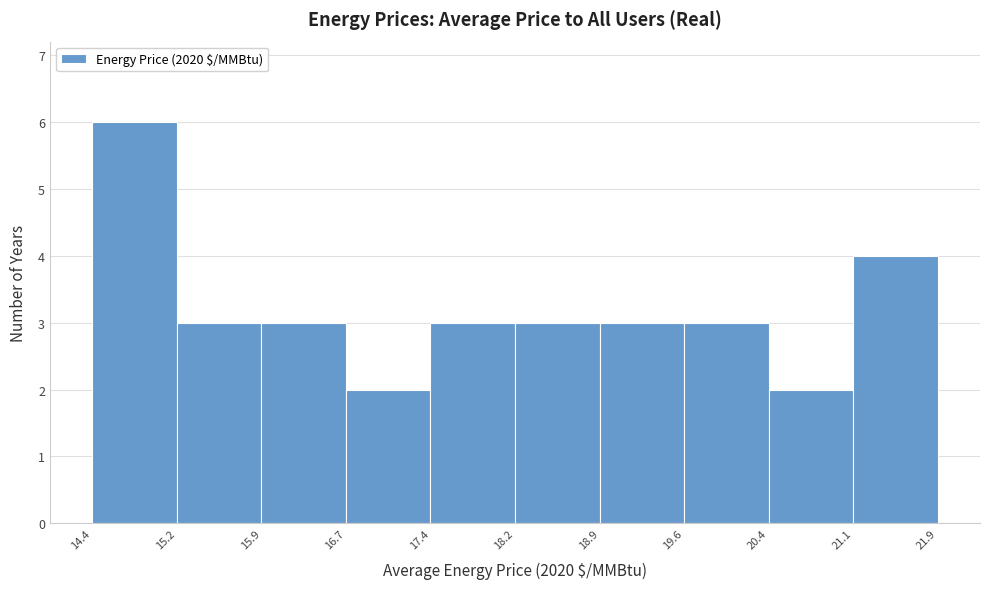

Reading left to right, transcribe this chart: for each bar, give the range it covers on the x-axis and its height. The values are not printed on the chart, so give them approximately, as read against the axis.

14.4 to 15.2: 6
15.2 to 15.9: 3
15.9 to 16.7: 3
16.7 to 17.4: 2
17.4 to 18.2: 3
18.2 to 18.9: 3
18.9 to 19.6: 3
19.6 to 20.4: 3
20.4 to 21.1: 2
21.1 to 21.9: 4